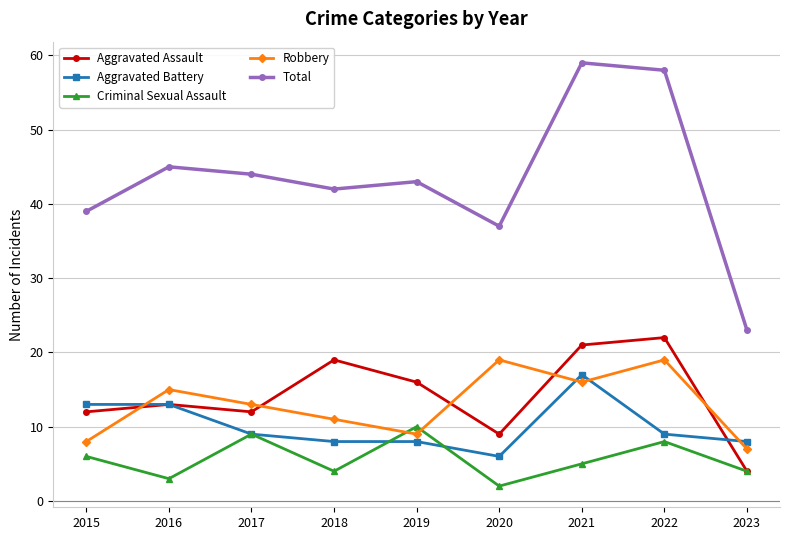

True or false: Total has more than 2 interior local peaks.

True